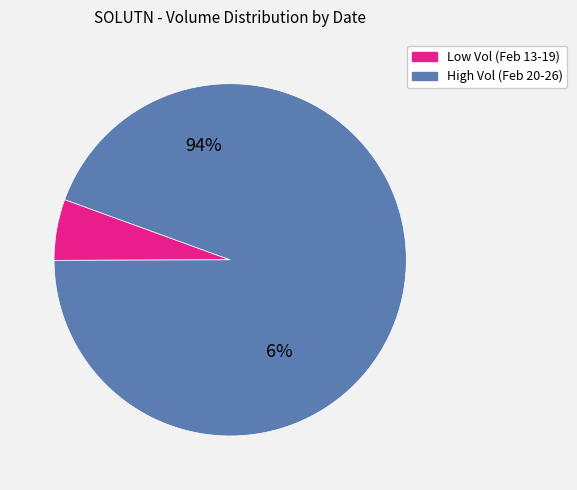

Does 2020-02-18 account for over 50% of the chart?

No